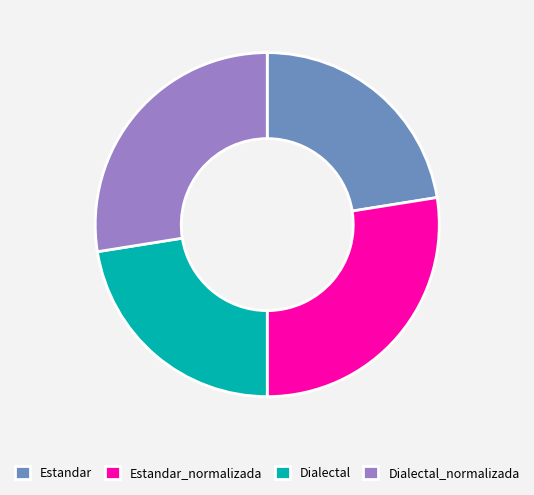

Is there a majority slice in this chart?

No